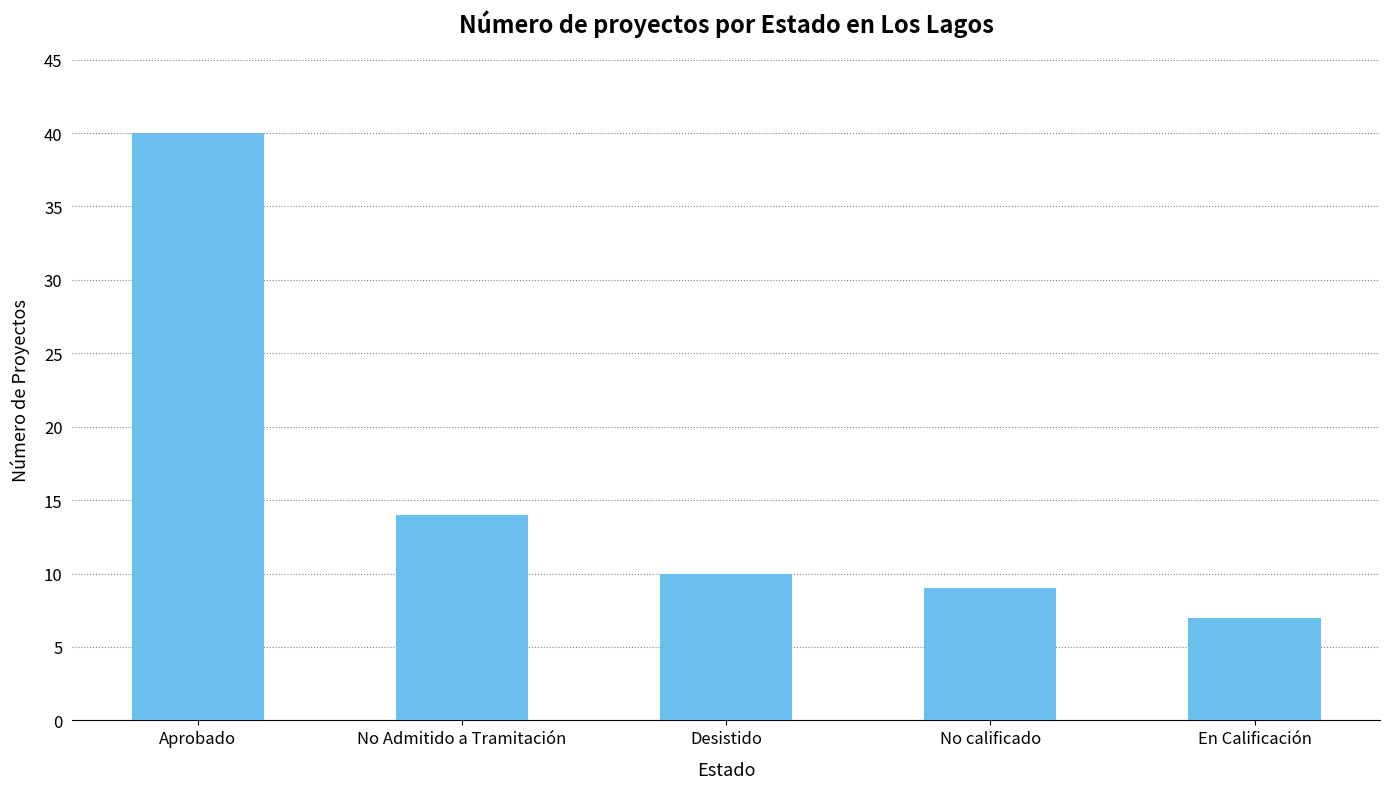

Reading right to left, list all the values displayed in this chart.

En Calificación=7	No calificado=9	Desistido=10	No Admitido a Tramitación=14	Aprobado=40